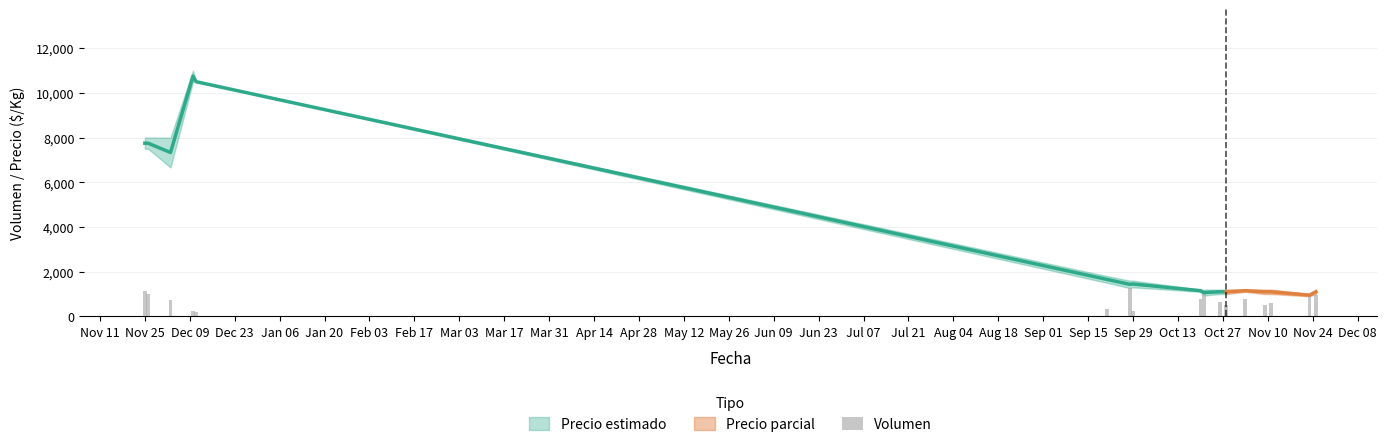

Does the chart contain stacked bars?

No